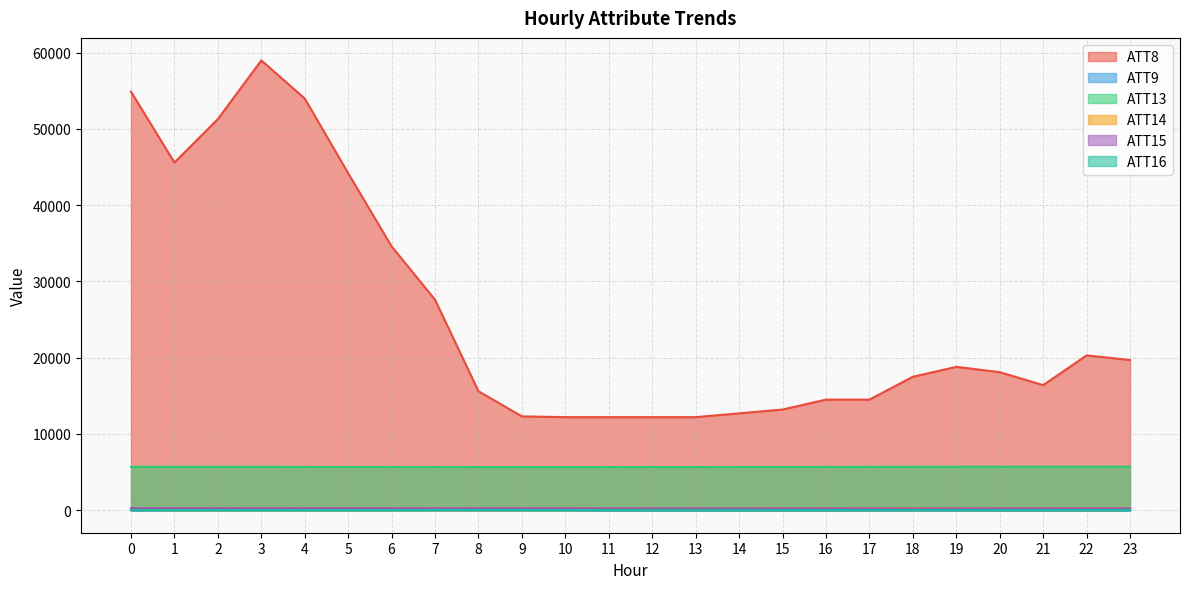

Where is the first local minimum for ATT16?

3